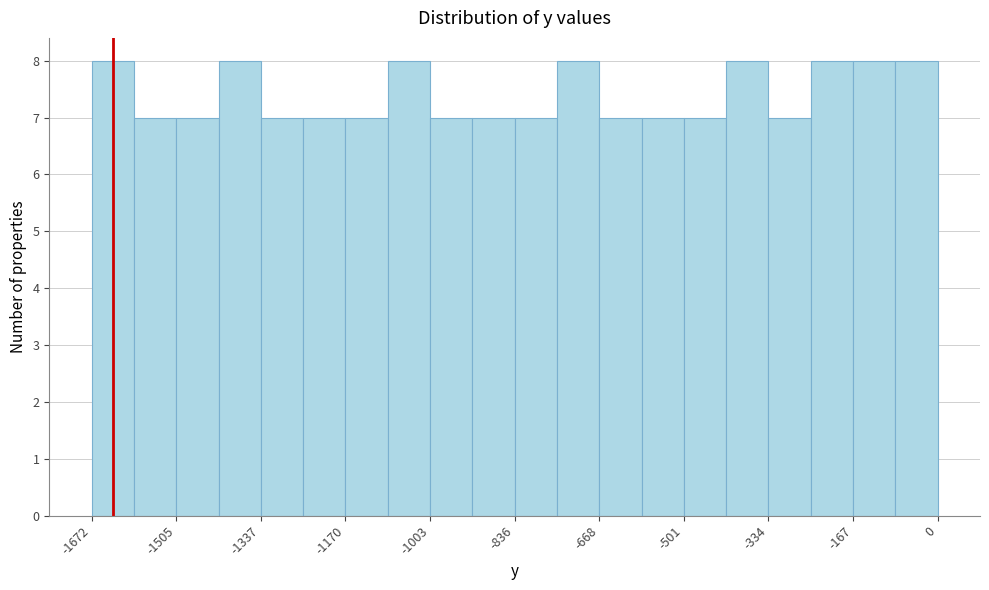

How tall is the bar that spans -160 to -80 on the x-axis? Neither the bar edges nor the heights are printed on the chart, so give them approximately, as read against the axes.

8